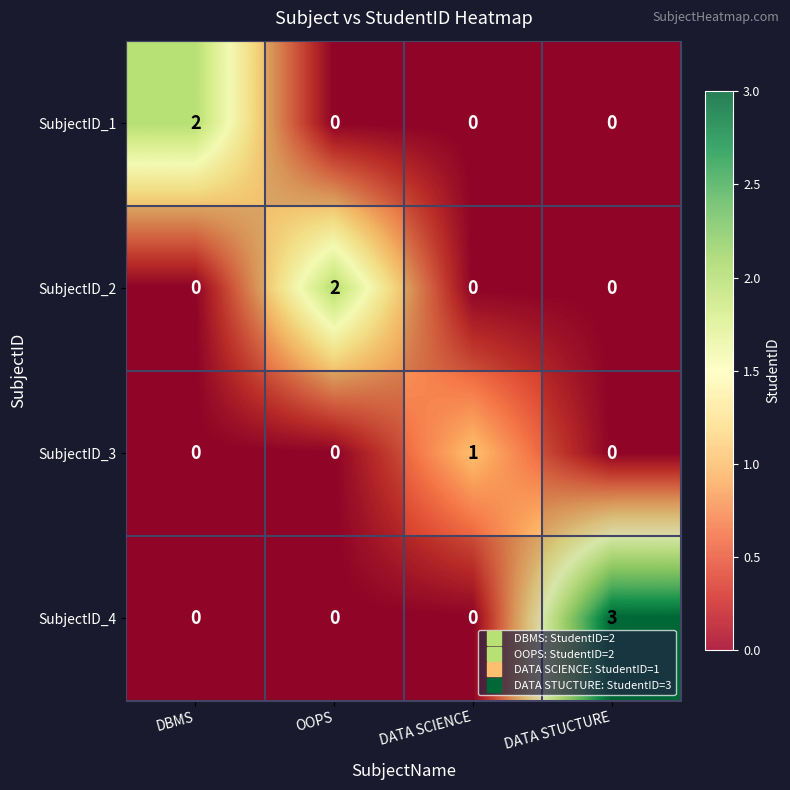

True or false: SubjectID_2 has a value of -1 at DBMS.

False